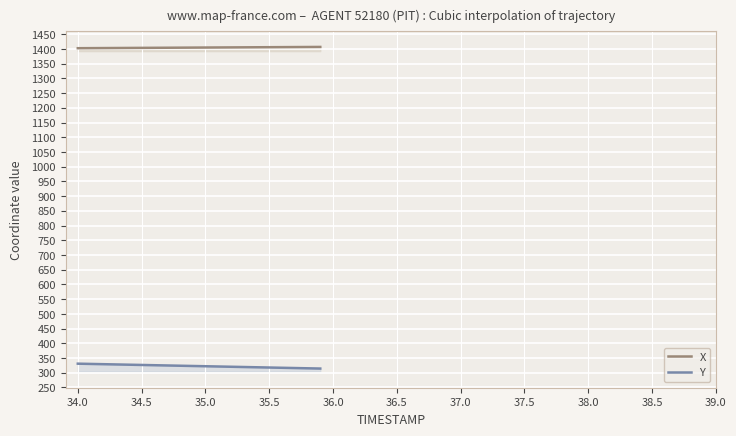

What is the sum of all Y values?

96718.2